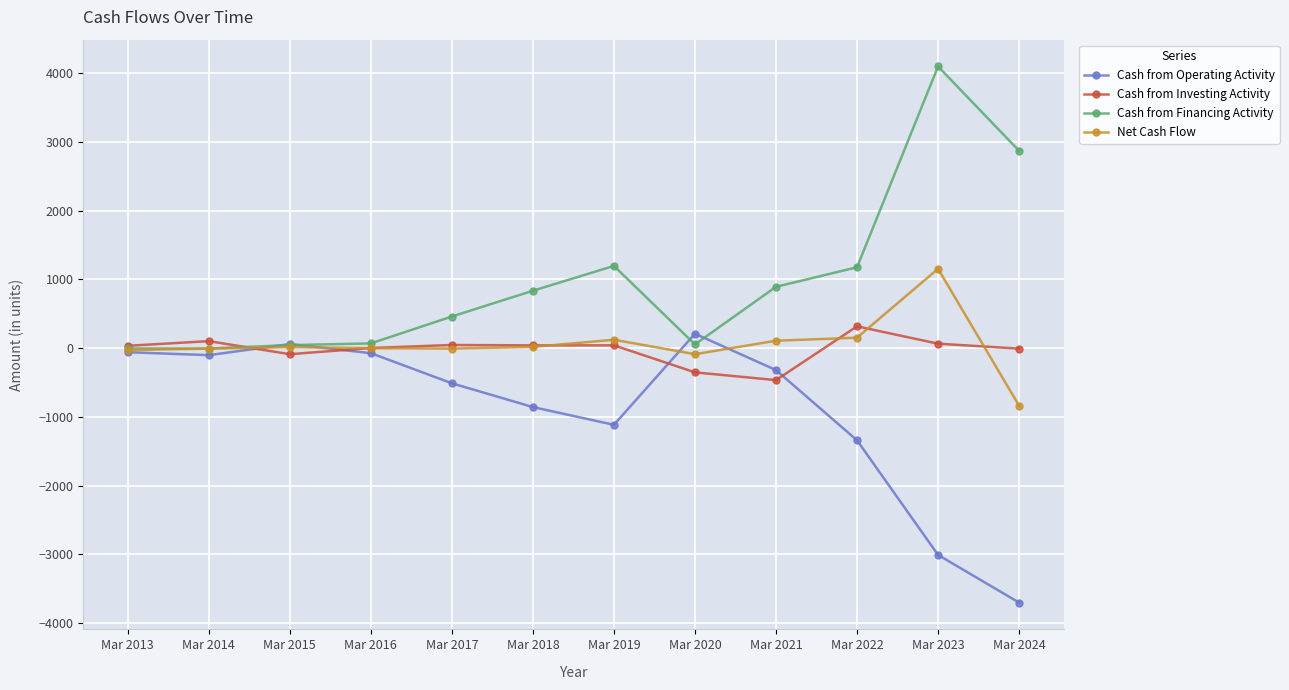

Where does the Cash from Operating Activity series first go above -319?

Mar 2013